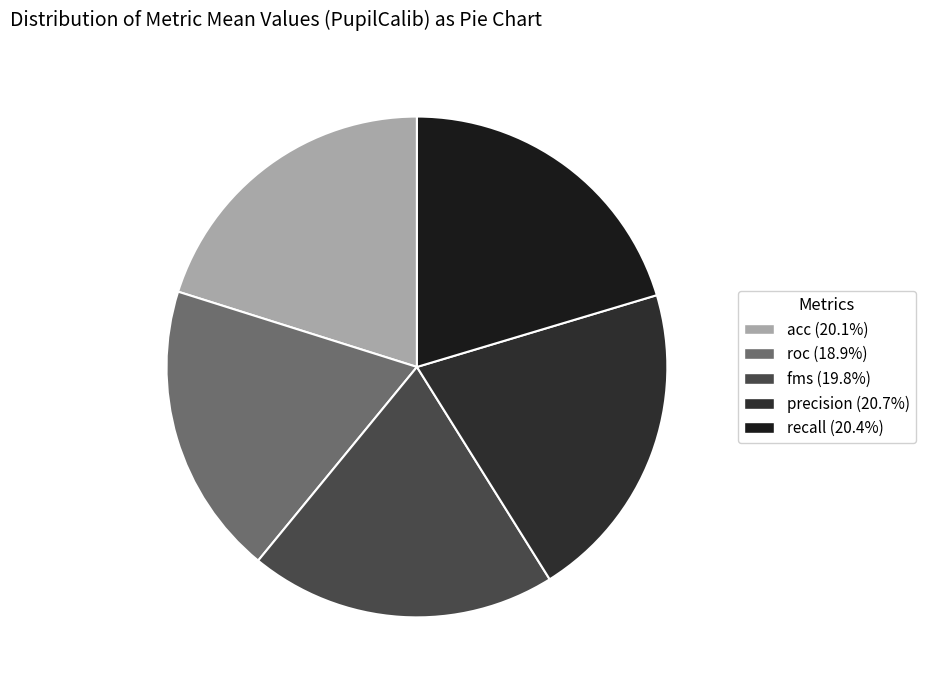

What is the total percentage of fms and precision?

40.6%